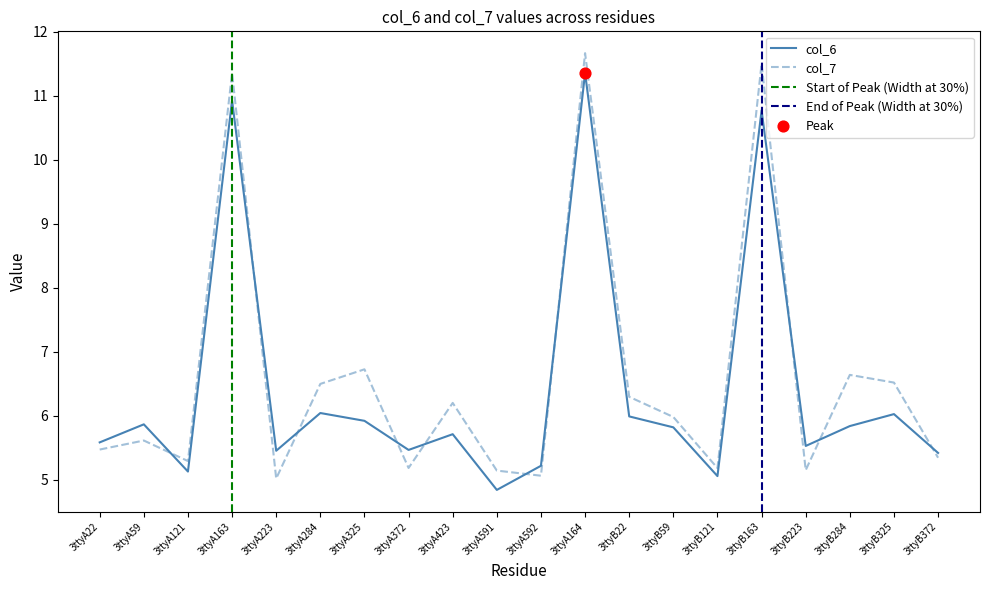

What are all the series names shown in the legend?

col_6, col_7